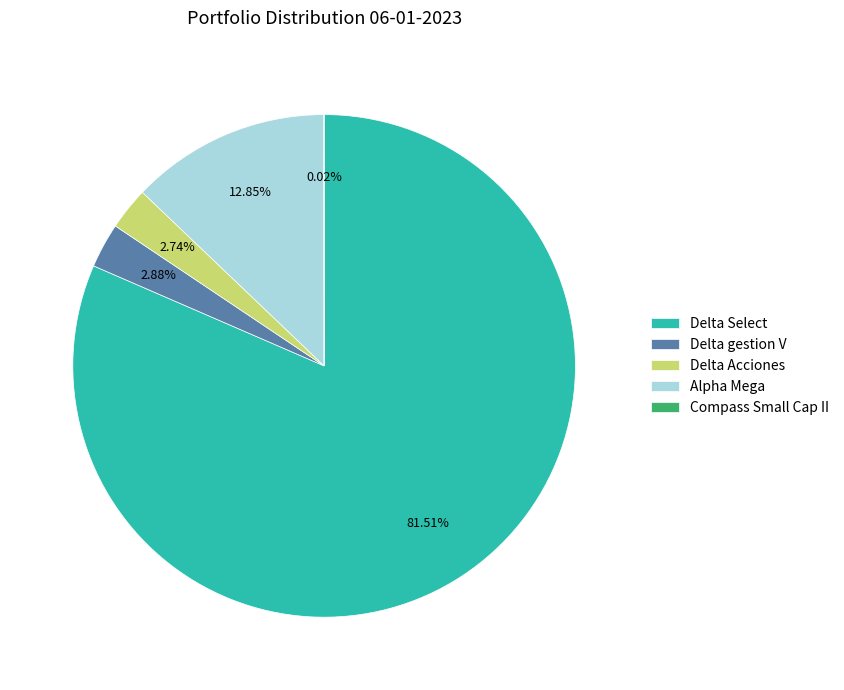

Do Delta Select and Delta gestion V together represent more than half of the pie?

Yes